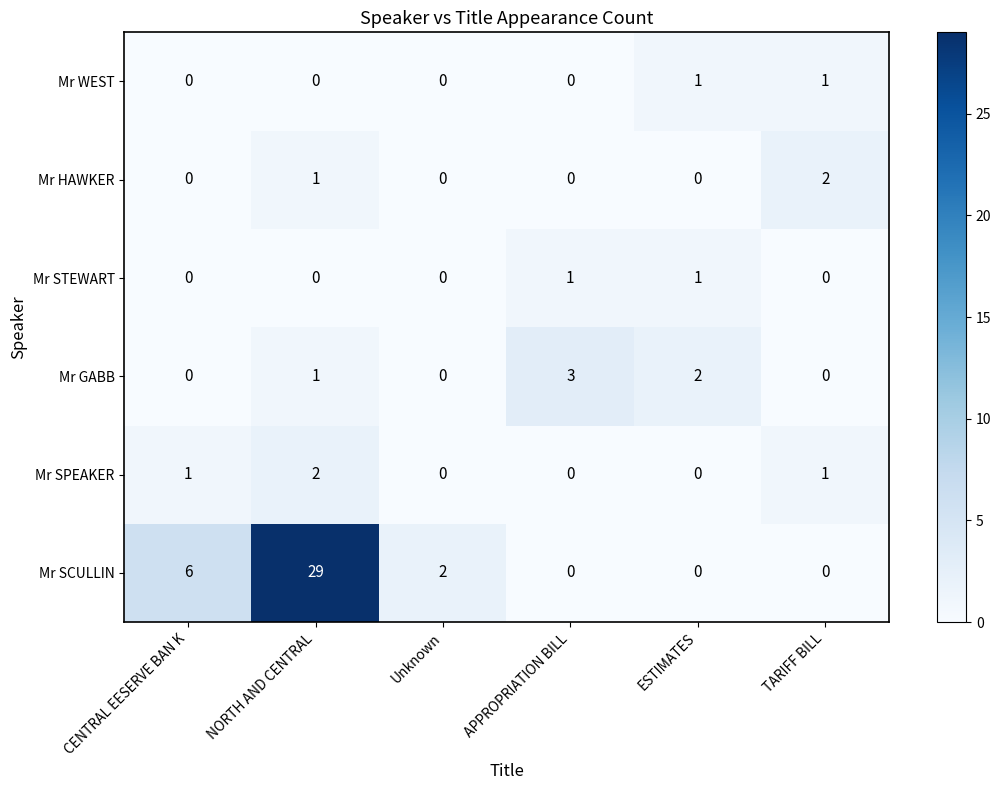

Which series changed the most between CENTRAL EESERVE BAN K and APPROPRIATION BILL?

Mr SCULLIN